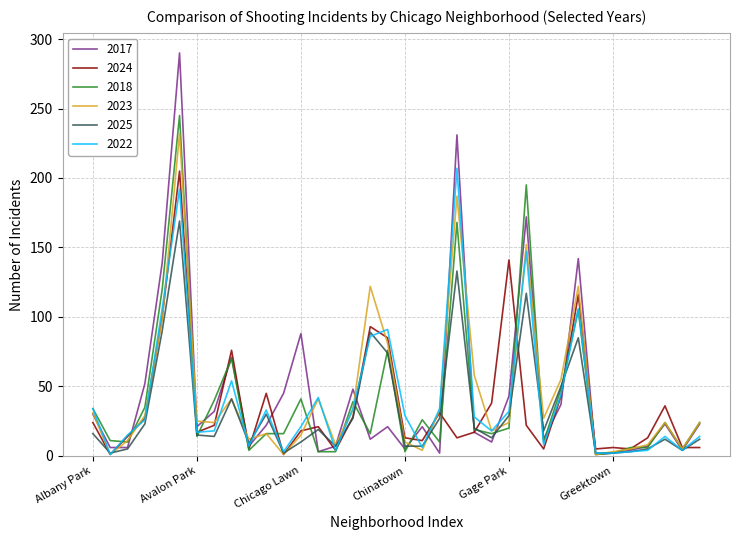

Which series has the largest range (max minus min)?

2017